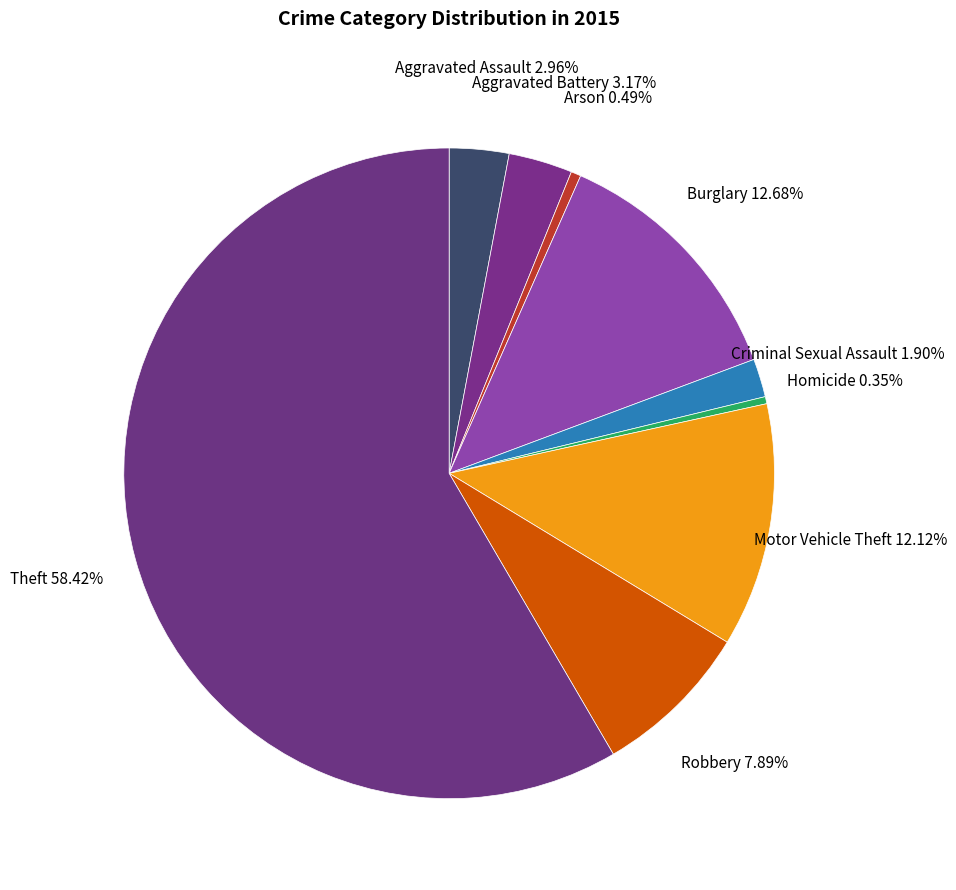

Count the number of slices in the pie.

9